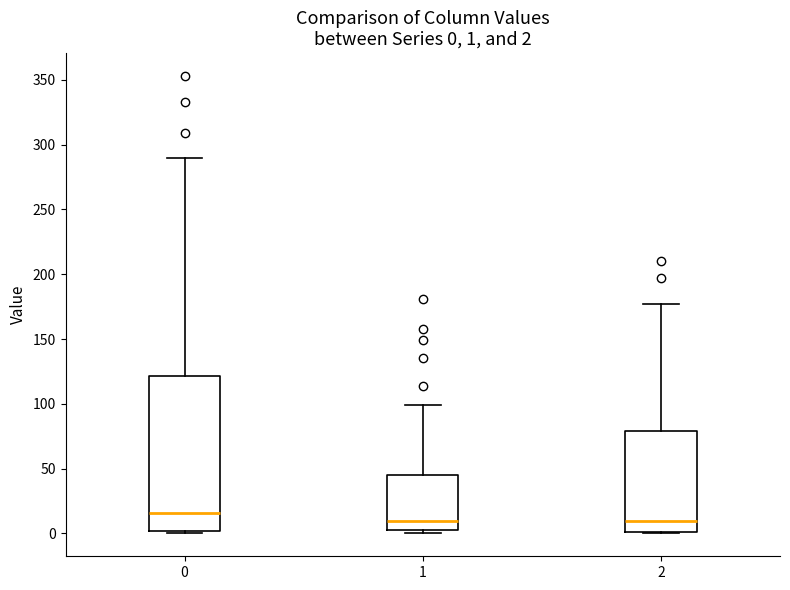

Which box has the highest median line?

0